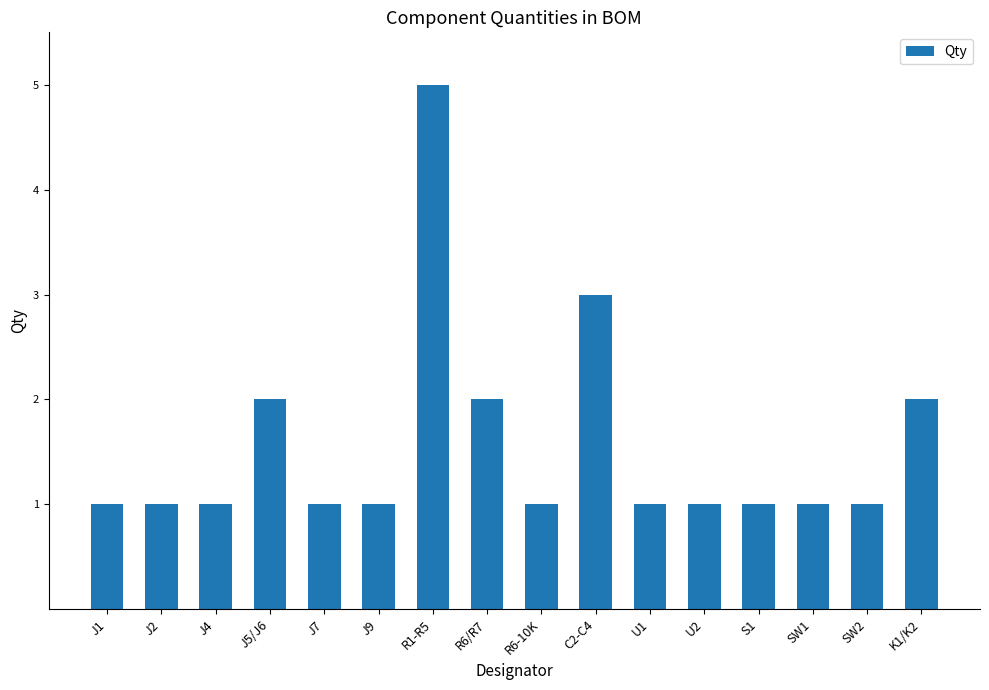

What position from the right is R6-10K?

8